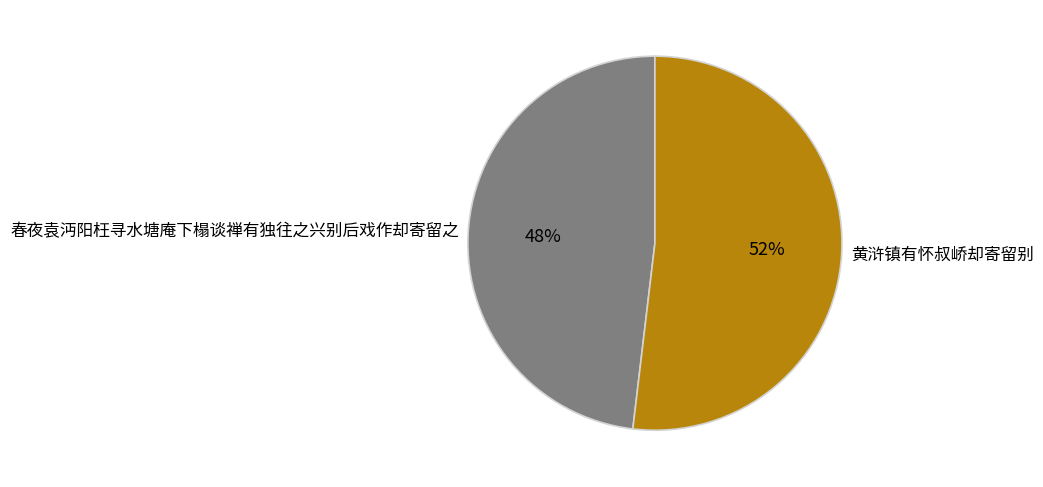

Is it true that 春夜袁沔阳枉寻水塘庵下榻谈禅有独往之兴别后戏作却寄留之 is 62% of the pie?

False